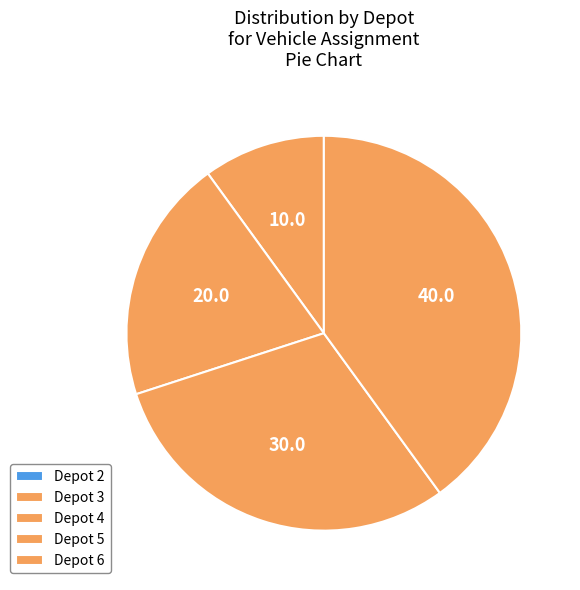

Combined, what portion of the pie is Depot 3 and Depot 2?

10.0%